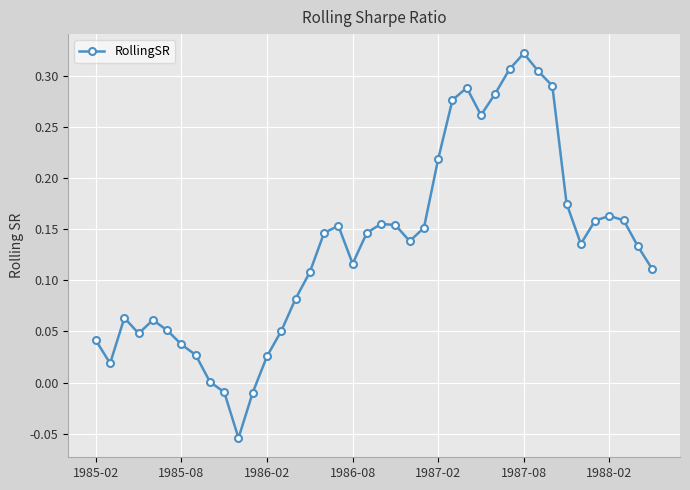

How many interior local valleys (lower than both neighbors) does the data have?

7